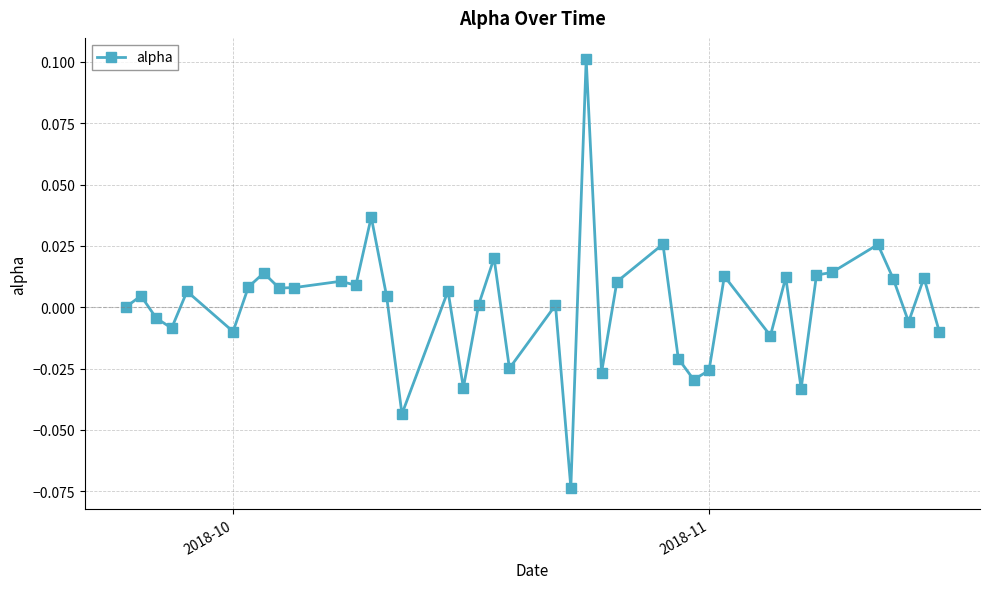

True or false: there are more than 2 points higher than both neighbors.

True